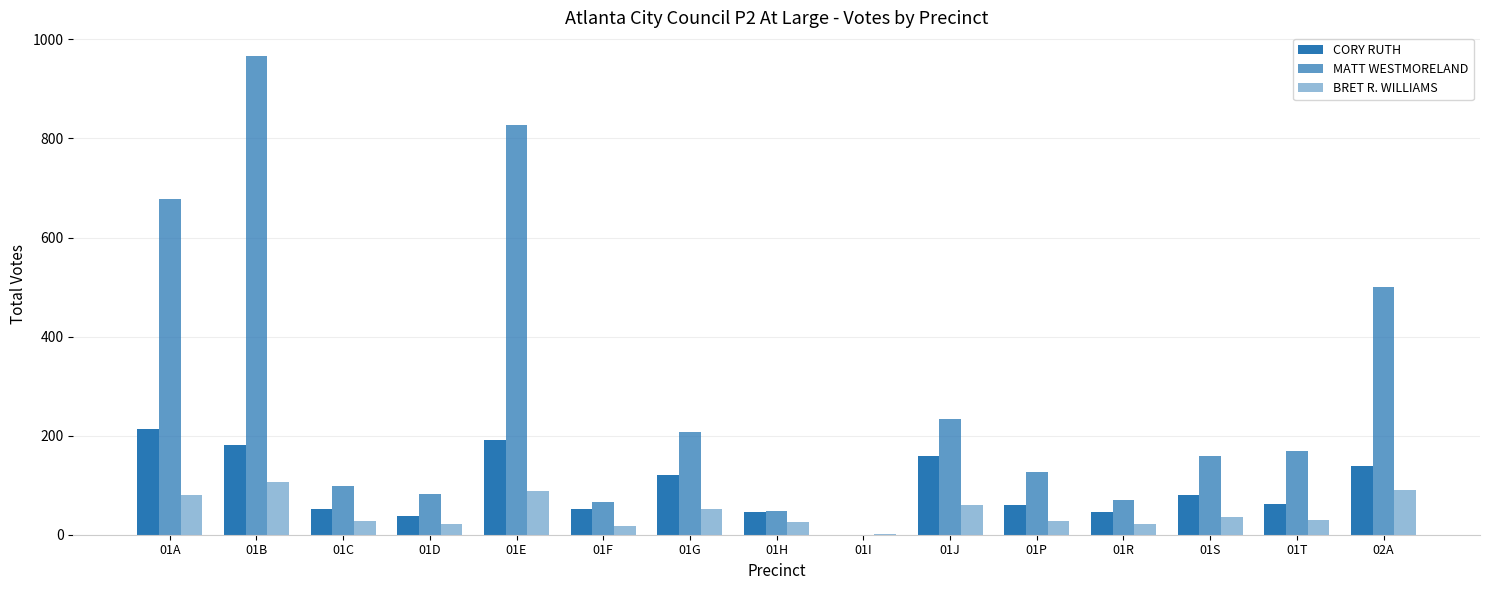

How many data points does each series have?

15